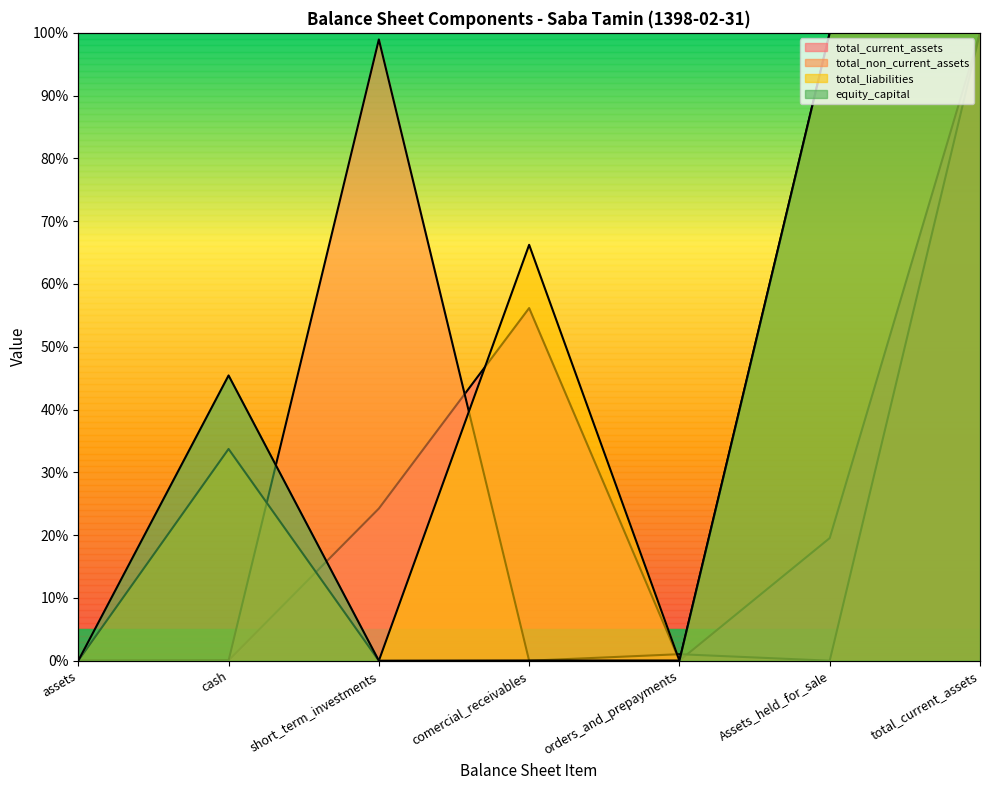

How many lines are shown in the chart?

4